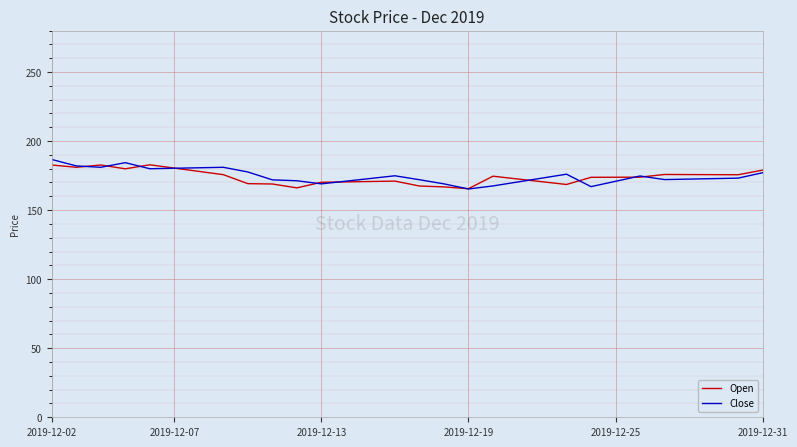

What is the greatest value displayed?

186.7